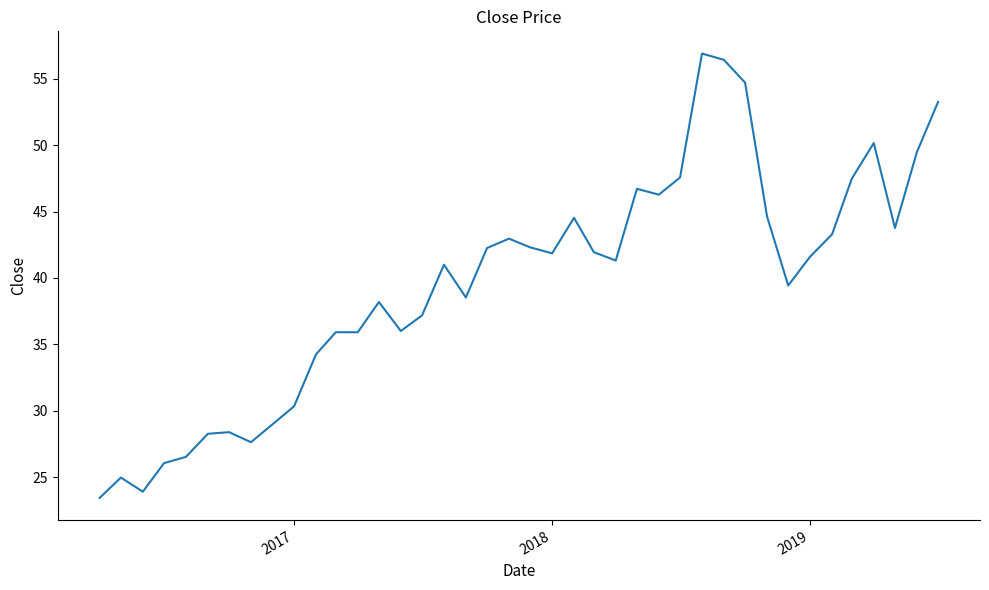

How many lines are shown in the chart?

1